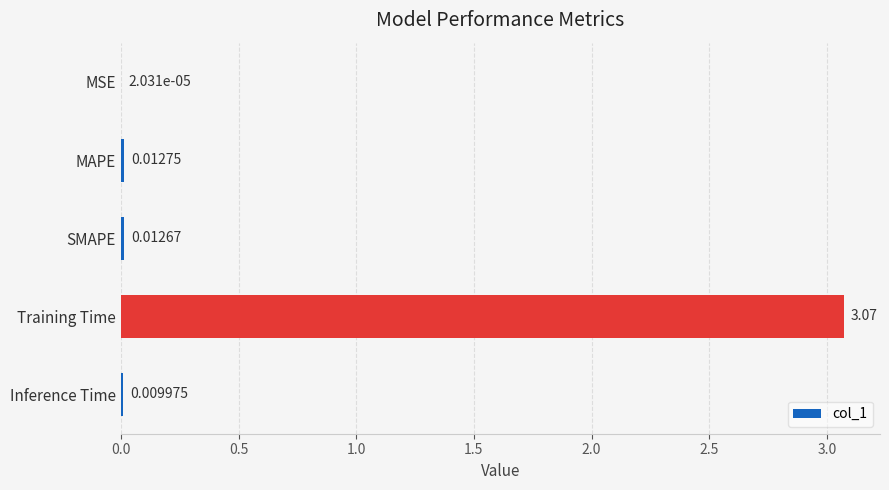

Which has a higher value, MSE or SMAPE?

SMAPE